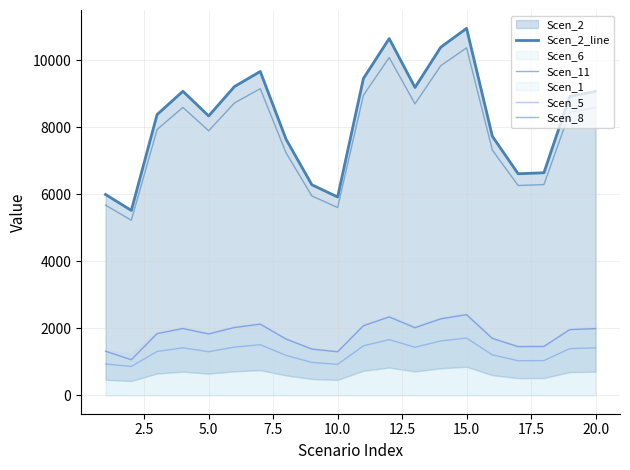

At how many categories does at least one series exceed 9832?

3